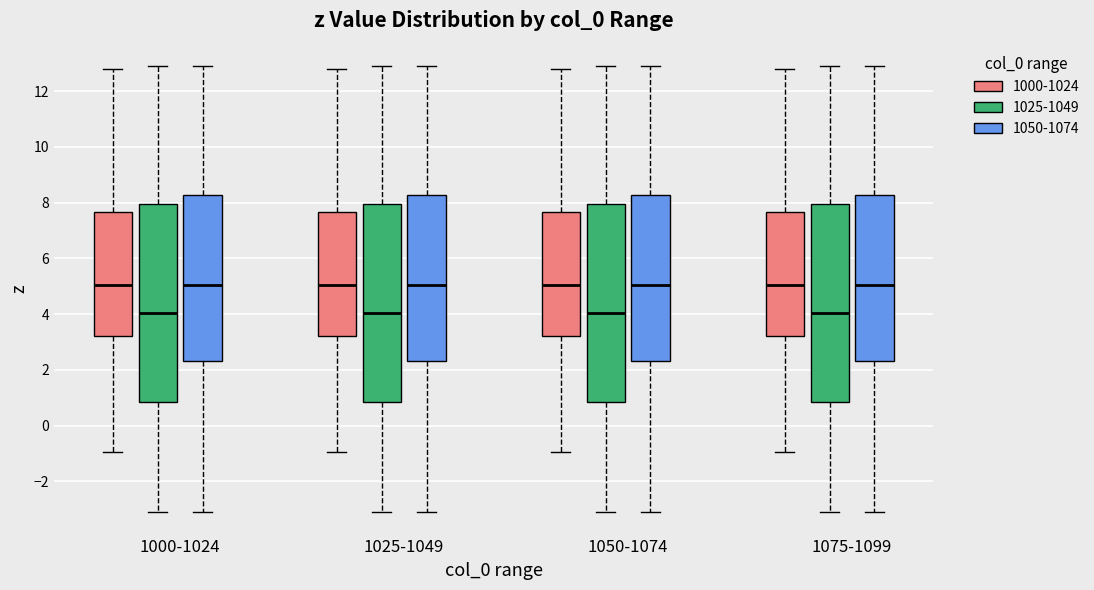

Reading left to right, read every box against the y-axis: the position of its median line, the range the box covers, and the ends of its whiskers. The values are not printed on the chart, so give them approximately, as read against the axis.

1000-1024 (1000-1024): median 5.0, box 3.2 to 7.6, whiskers -1.0 to 12.8
1000-1024 (1025-1049): median 4.0, box 0.8 to 8.0, whiskers -3.2 to 13.0
1000-1024 (1050-1074): median 5.0, box 2.4 to 8.2, whiskers -3.2 to 13.0
1025-1049 (1000-1024): median 5.0, box 3.2 to 7.6, whiskers -1.0 to 12.8
1025-1049 (1025-1049): median 4.0, box 0.8 to 8.0, whiskers -3.2 to 13.0
1025-1049 (1050-1074): median 5.0, box 2.4 to 8.2, whiskers -3.2 to 13.0
1050-1074 (1000-1024): median 5.0, box 3.2 to 7.6, whiskers -1.0 to 12.8
1050-1074 (1025-1049): median 4.0, box 0.8 to 8.0, whiskers -3.2 to 13.0
1050-1074 (1050-1074): median 5.0, box 2.4 to 8.2, whiskers -3.2 to 13.0
1075-1099 (1000-1024): median 5.0, box 3.2 to 7.6, whiskers -1.0 to 12.8
1075-1099 (1025-1049): median 4.0, box 0.8 to 8.0, whiskers -3.2 to 13.0
1075-1099 (1050-1074): median 5.0, box 2.4 to 8.2, whiskers -3.2 to 13.0